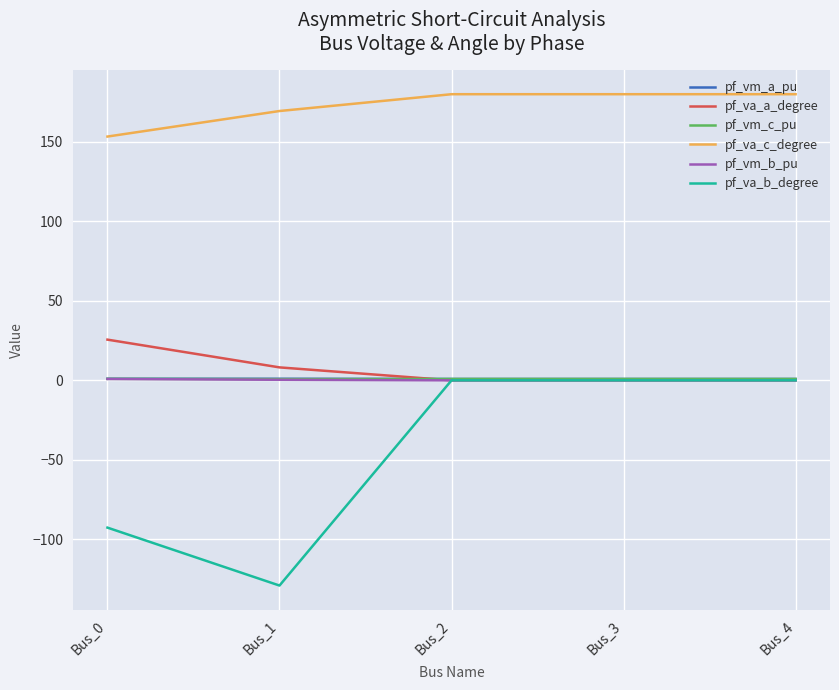

Which series has the largest range (max minus min)?

pf_va_b_degree